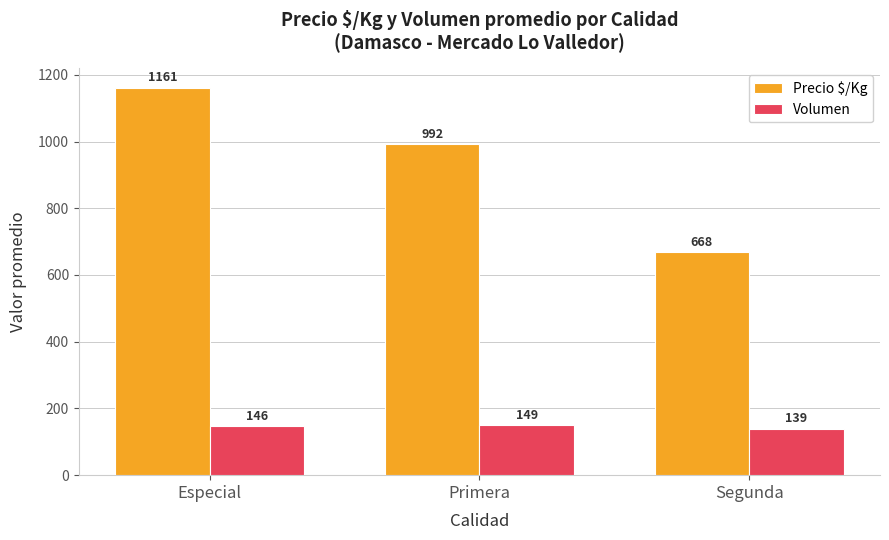

Which series has the largest total across all categories?

Precio $/Kg